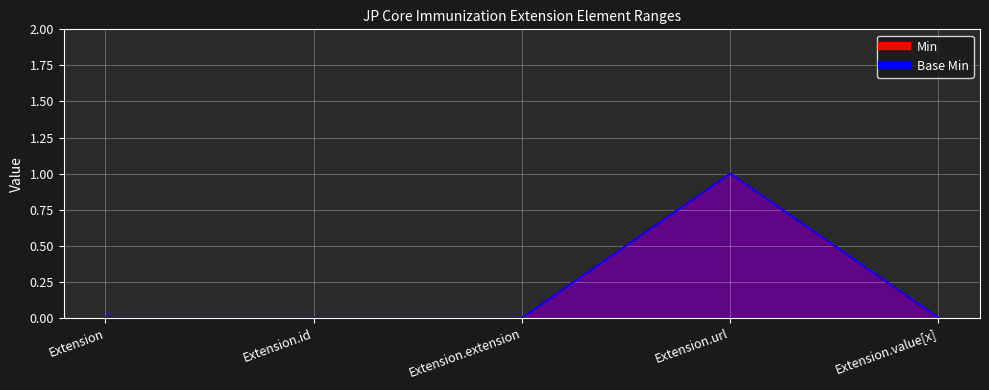

Which series changed the most between Extension.id and Extension.value[x]?

Min